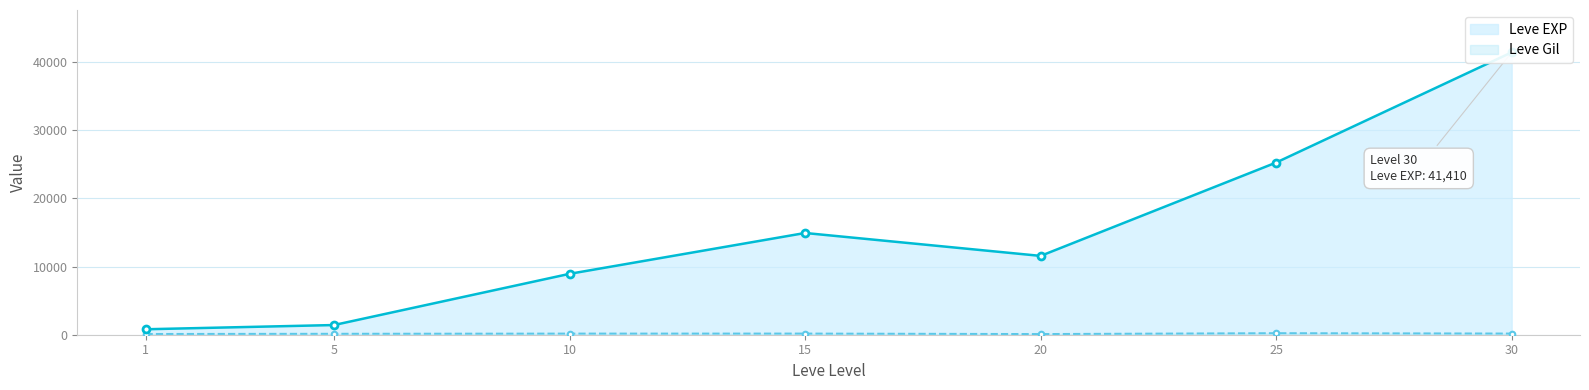

What is the difference between the Leve Gil values at 1 and 30?

62